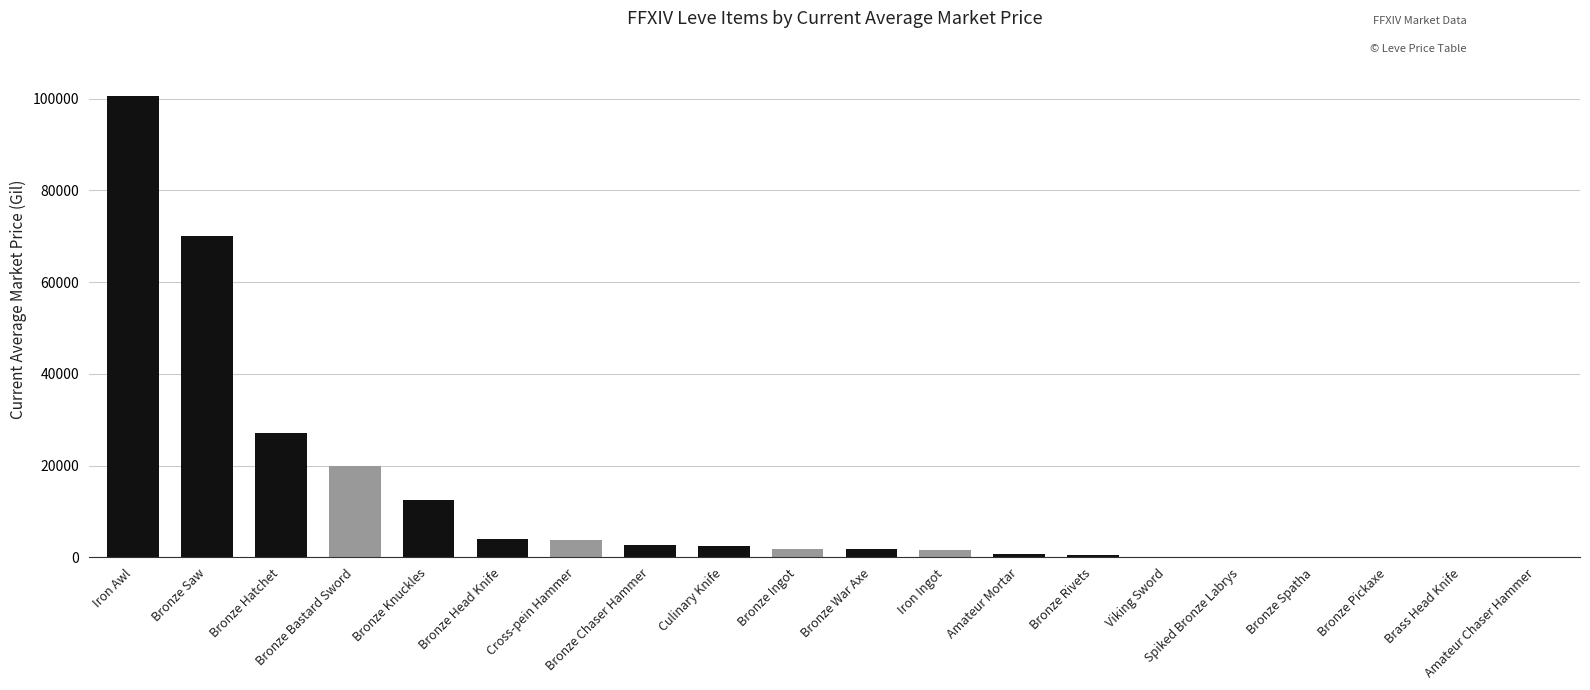

What is the sum of all values?

249590.3